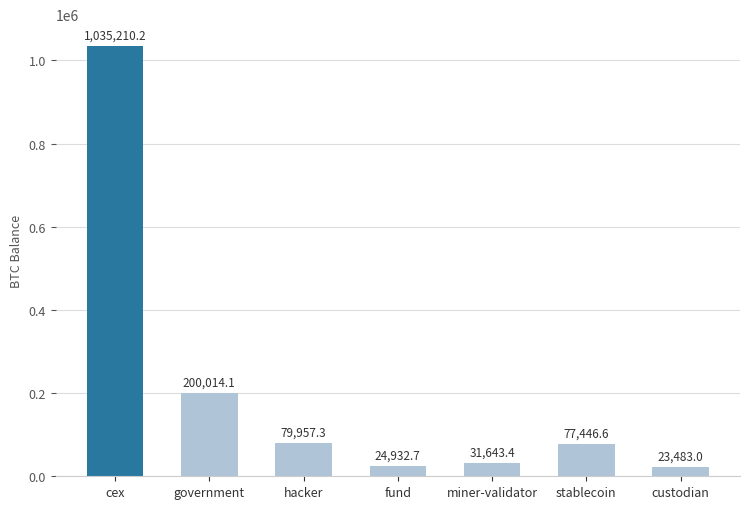

Does the chart contain stacked bars?

No